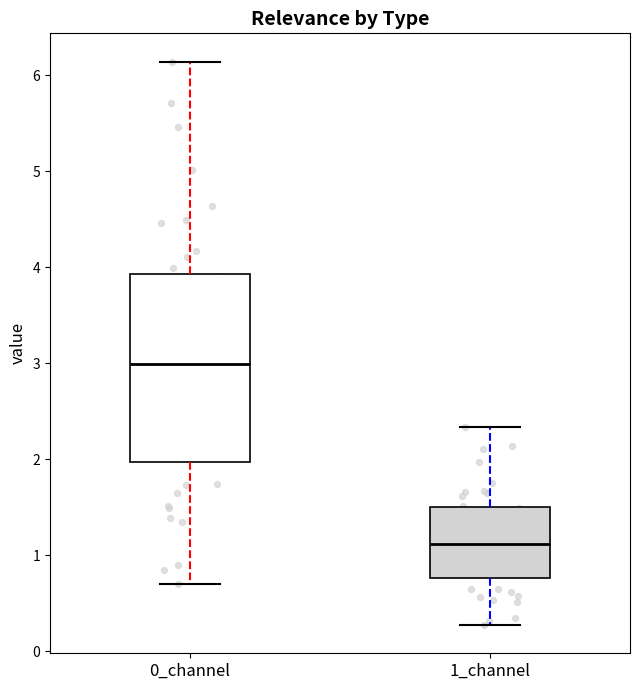

Reading left to right, read every box against the y-axis: the position of its median line, the range the box covers, and the ends of its whiskers. The values are not printed on the chart, so give them approximately, as read against the axis.

0_channel: median 3.0, box 2.0 to 3.9, whiskers 0.7 to 6.1
1_channel: median 1.1, box 0.8 to 1.5, whiskers 0.3 to 2.3